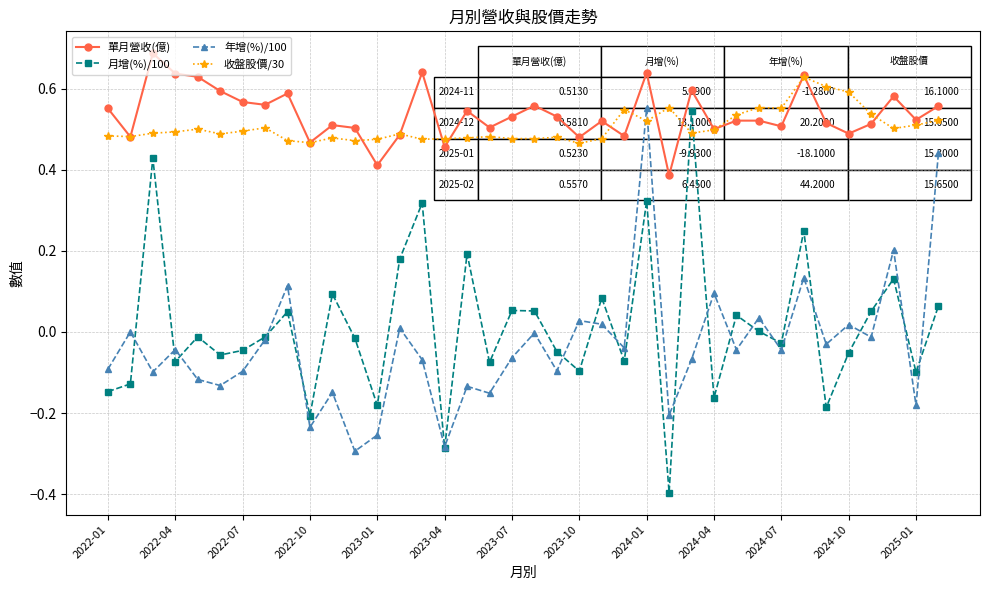

What is the minimum value shown in the chart?

-0.4